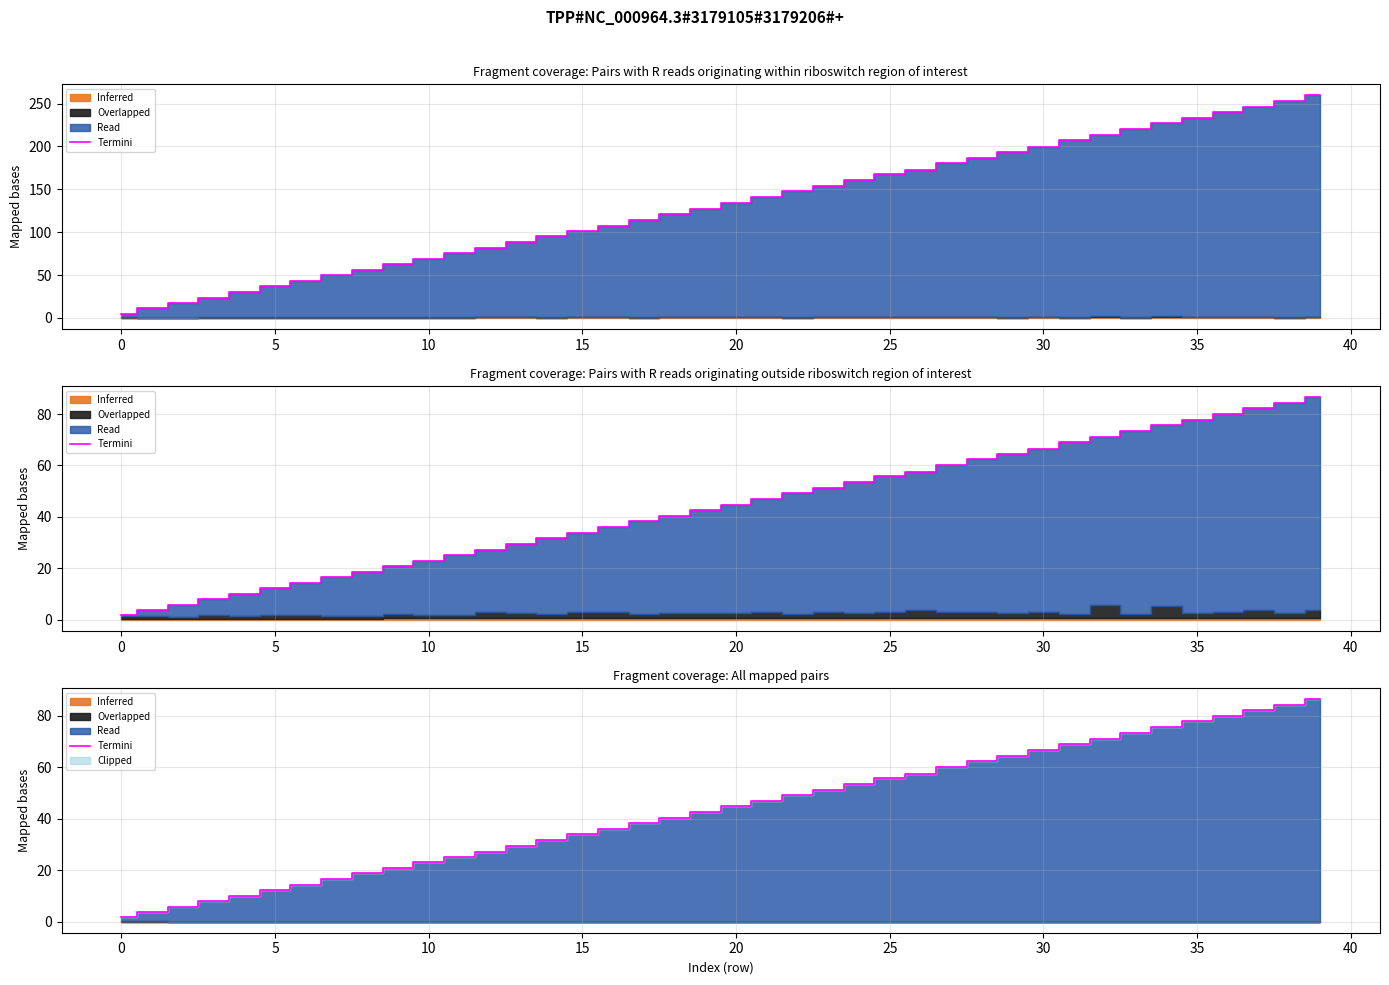

What is the difference between the second highest and second lowest values?

80.5